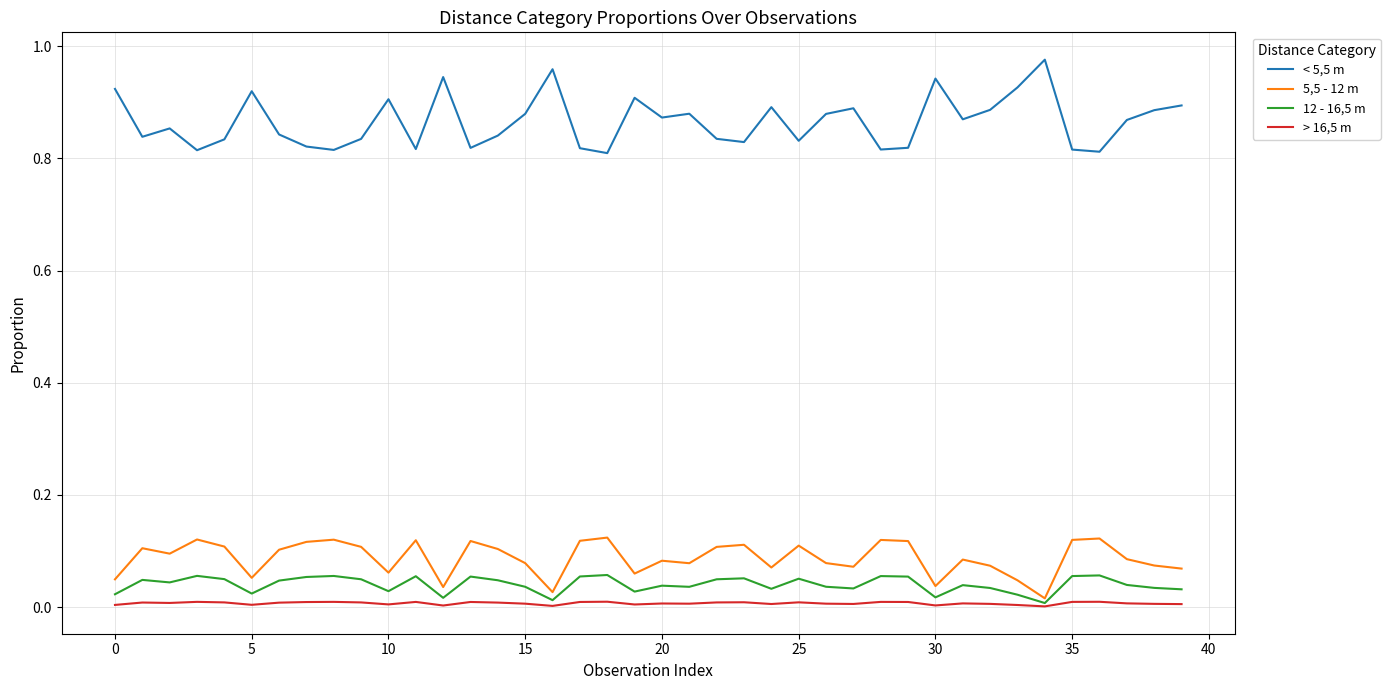

True or false: > 16,5 m and < 5,5 m intersect in this chart.

False